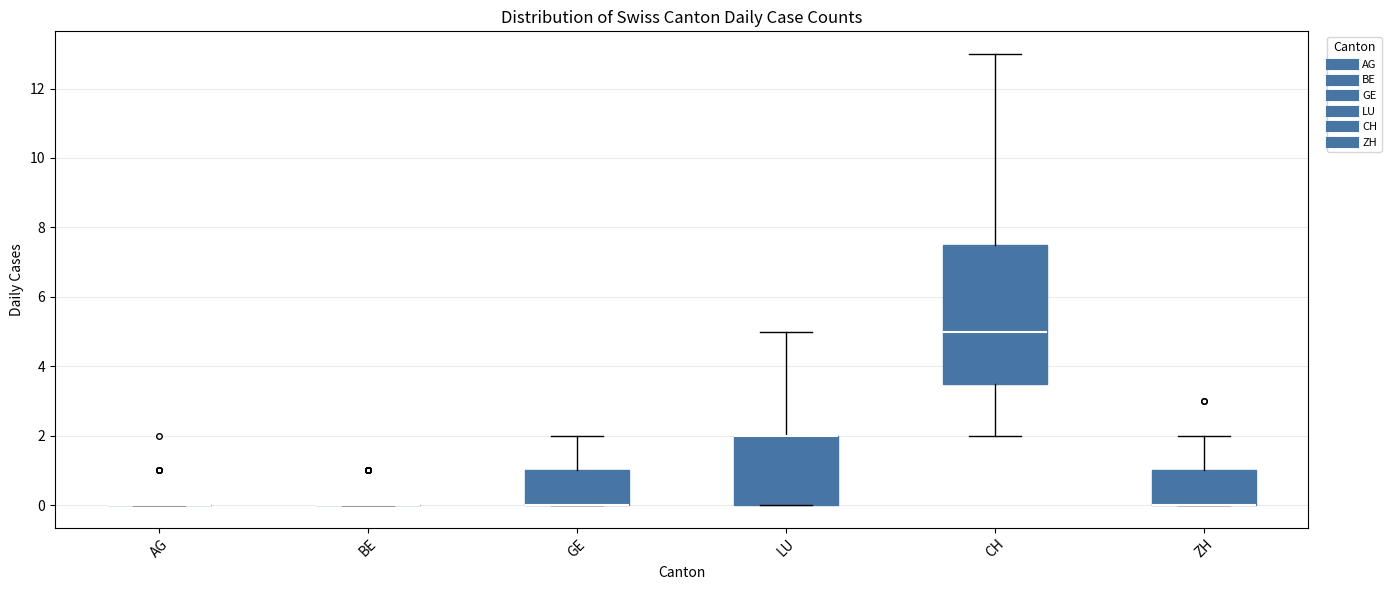

Reading left to right, read every box against the y-axis: the position of its median line, the range the box covers, and the ends of its whiskers. The values are not printed on the chart, so give them approximately, as read against the axis.

AG: box collapsed to a line at 0.0, whiskers 0.0 to 0.0
BE: box collapsed to a line at 0.0, whiskers 0.0 to 0.0
GE: median 0.0 (drawn on the box's lower edge), box 0.0 to 1.0, whiskers 0.0 to 2.0
LU: median 2.0 (drawn on the box's upper edge), box 0.0 to 2.0, whiskers 0.0 to 5.0
CH: median 5.0, box 3.6 to 7.6, whiskers 2.0 to 13.0
ZH: median 0.0 (drawn on the box's lower edge), box 0.0 to 1.0, whiskers 0.0 to 2.0